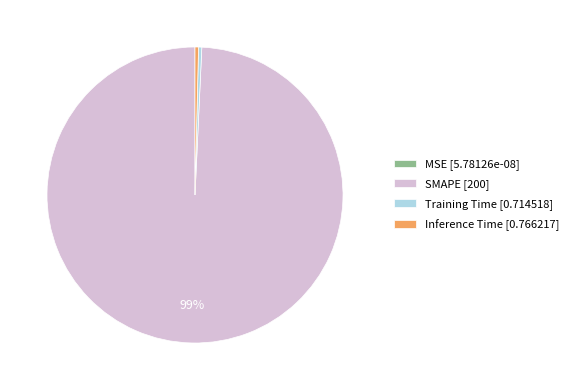

True or false: SMAPE [200] accounts for 99% of the total.

True